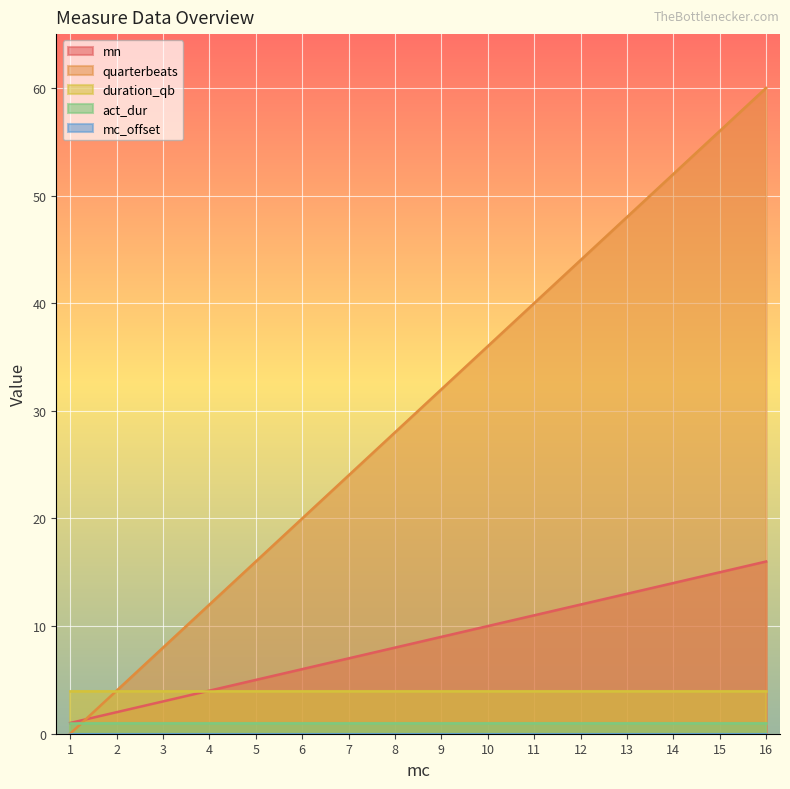

Rank the categories by quarterbeats value from highest to lowest.

16, 15, 14, 13, 12, 11, 10, 9, 8, 7, 6, 5, 4, 3, 2, 1